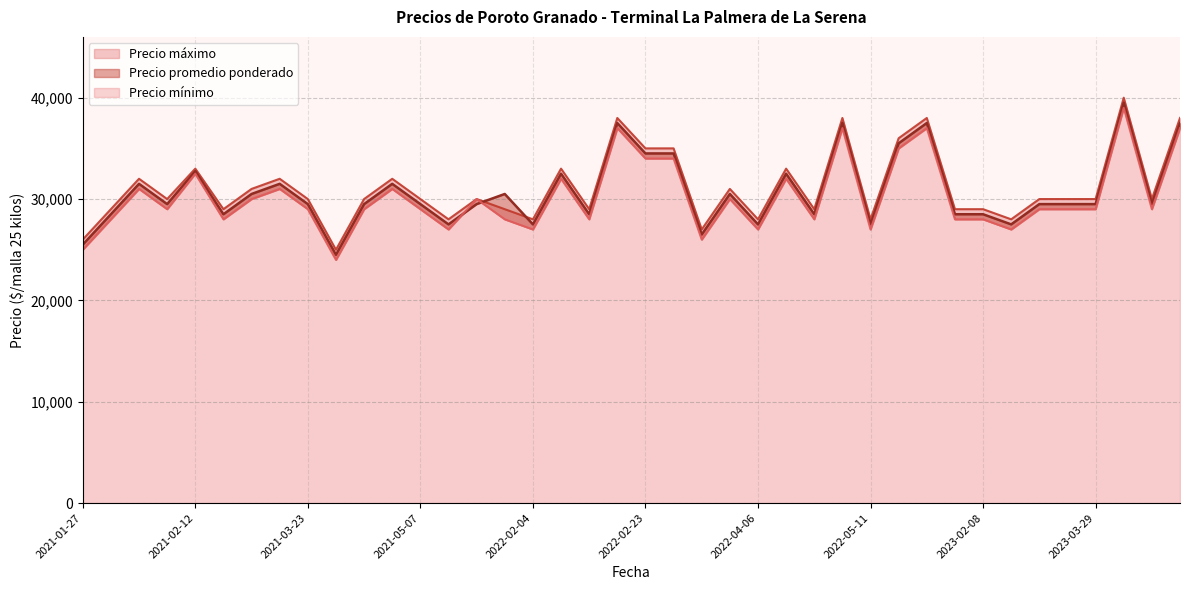

True or false: Precio máximo and Precio mínimo cross at least once.

False